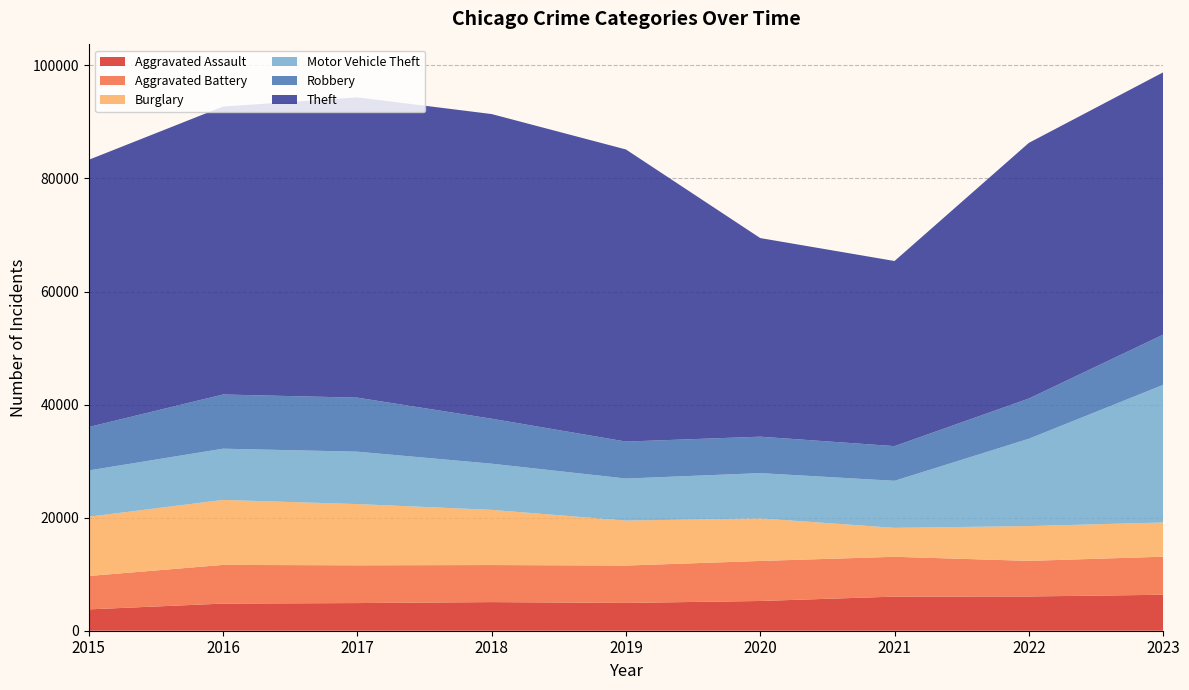

Reading left to right, extract all data points from this chart.

Aggravated Assault: 3775	4800	4892	5063	4914	5260	6034	6059	6361
Aggravated Battery: 5908	6843	6678	6555	6613	7083	7044	6297	6735
Burglary: 10478	11492	10834	9761	7952	7530	5120	6153	6049
Motor Vehicle Theft: 8190	9065	9267	8166	7440	8004	8319	15449	24341
Robbery: 7684	9588	9557	7958	6540	6450	6138	7117	8887
Theft: 47269	50934	53126	53890	51670	35130	32744	45218	46395